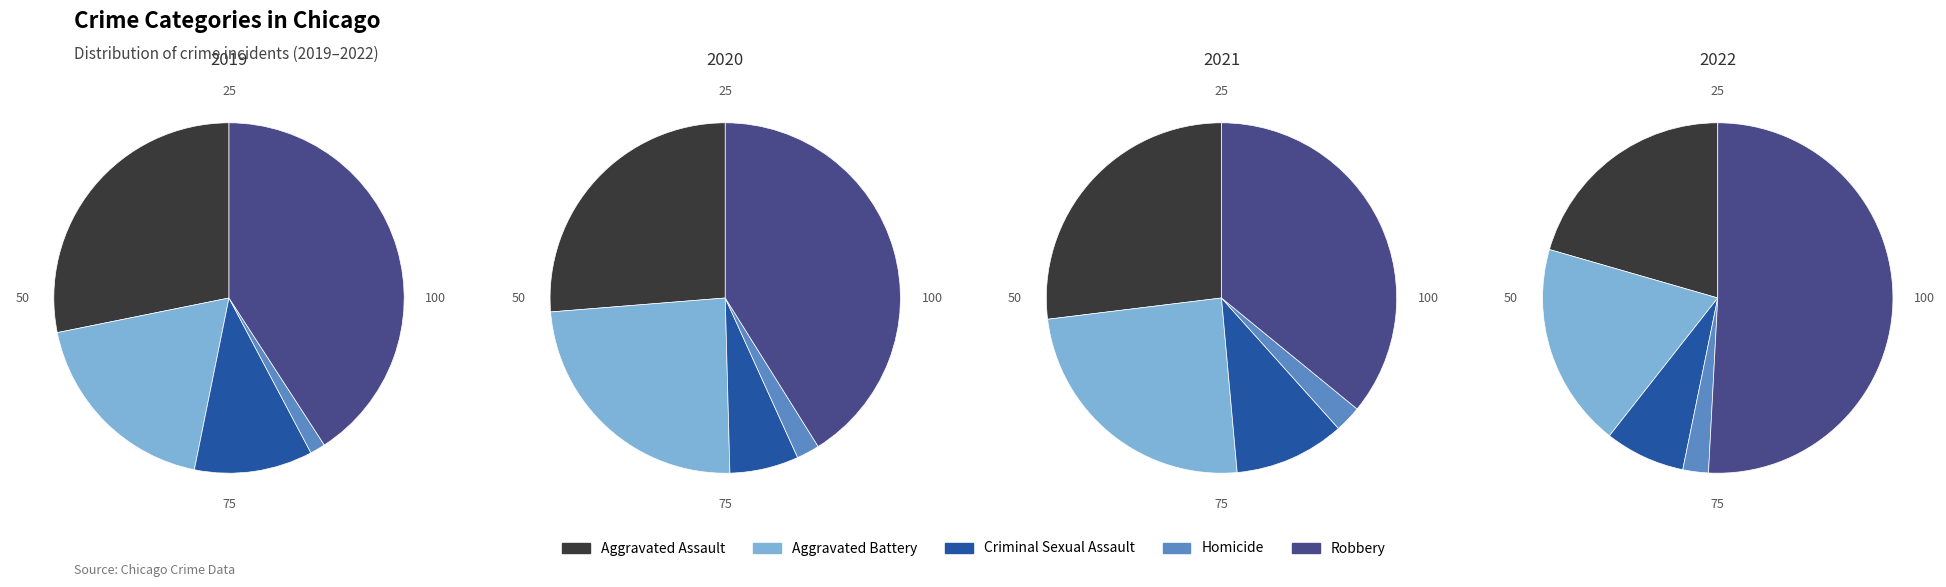

Which slice is the largest?

Robbery